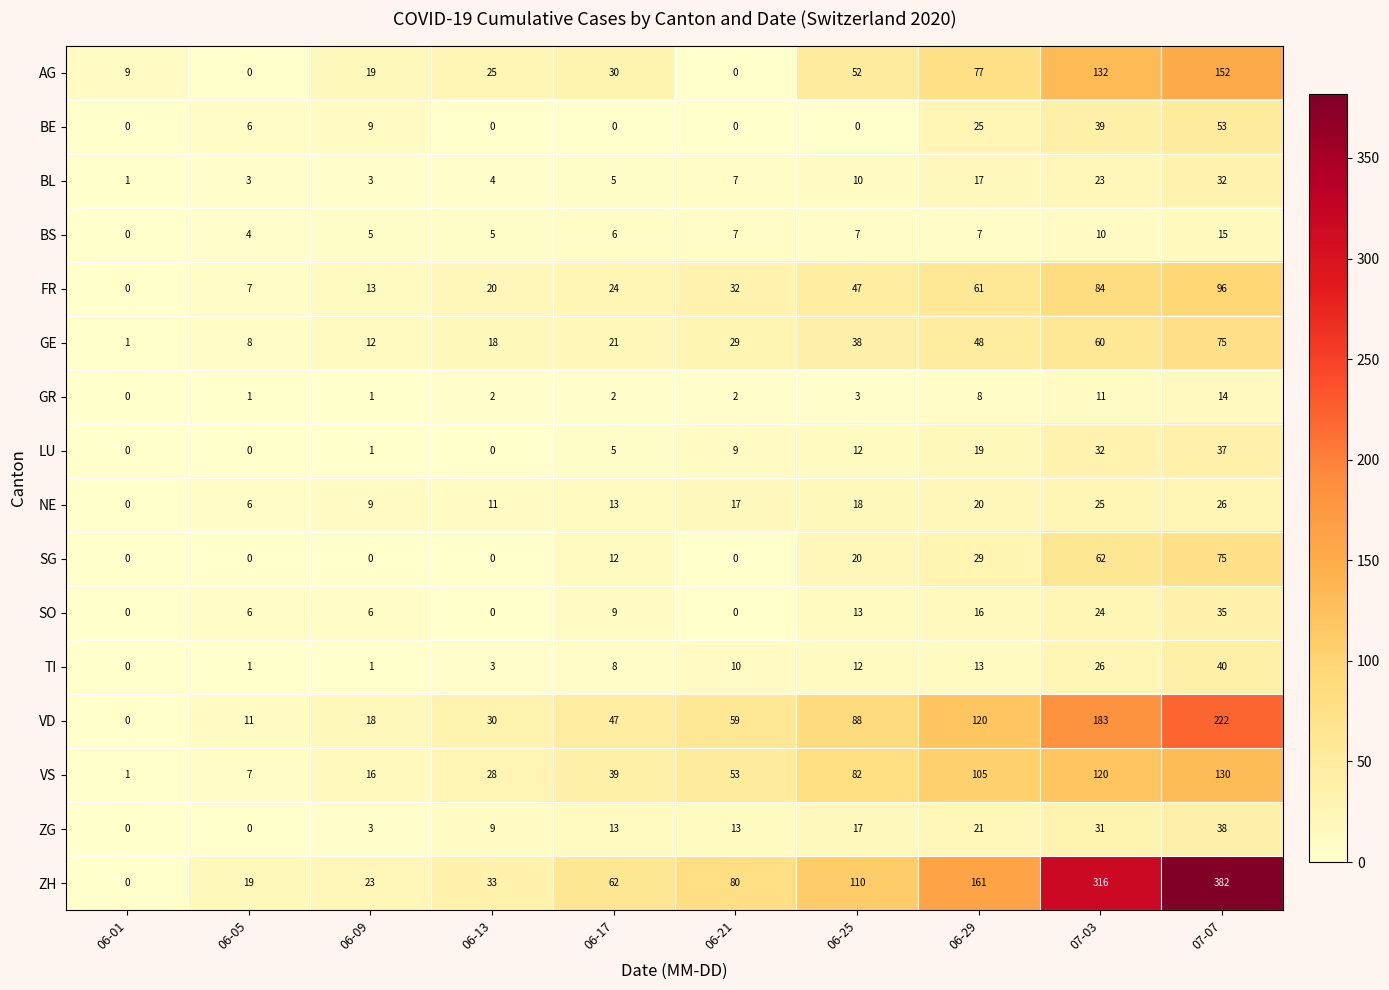

The BE series shows 20 at 06-21. True or false?

False